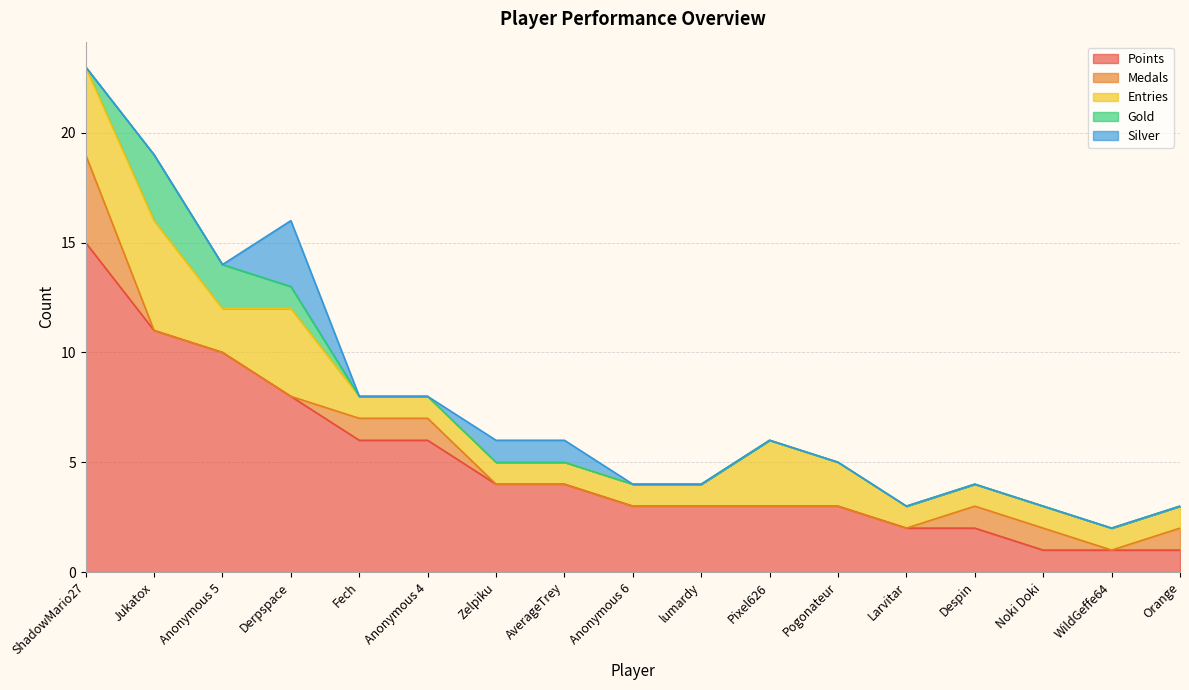

What is the value of the Entries point at the 12th from the left?

2